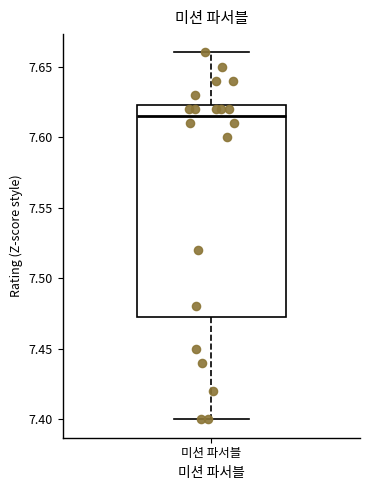

Where does the lower whisker of the box for 미션 파서블 end on the y-axis? The values are not printed on the chart, so give them approximately, as read against the axis.

7.400